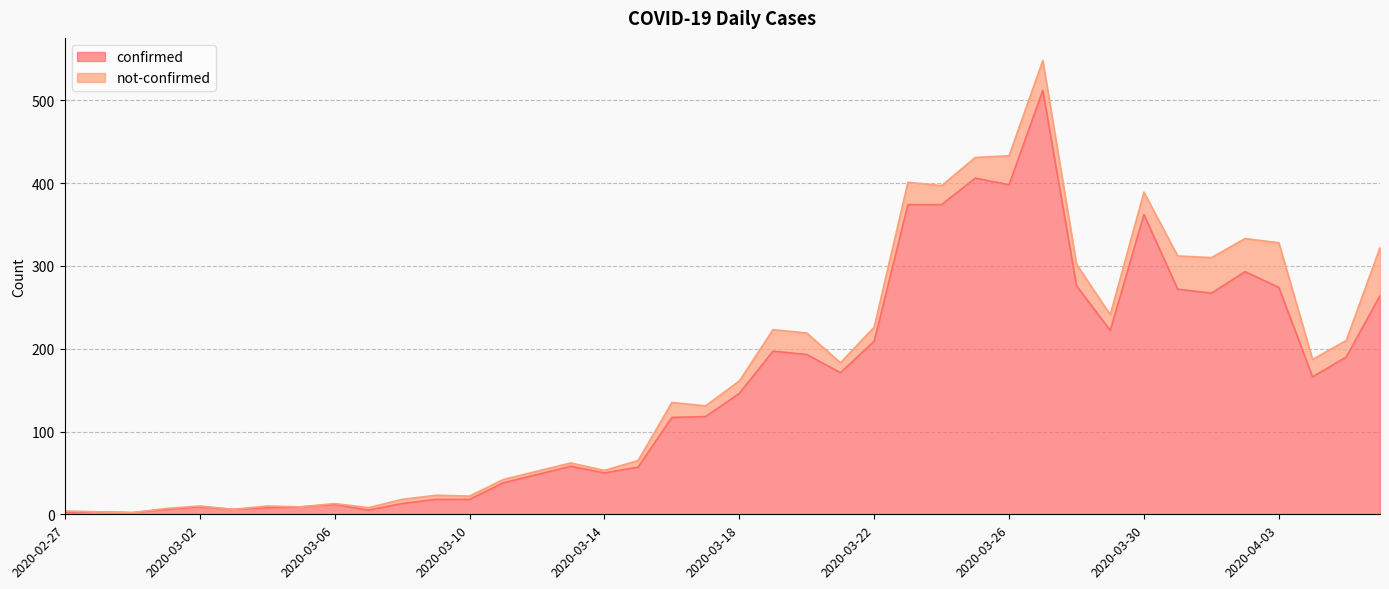

What is the change in value from 2020-03-10 to 2020-03-13?

+40